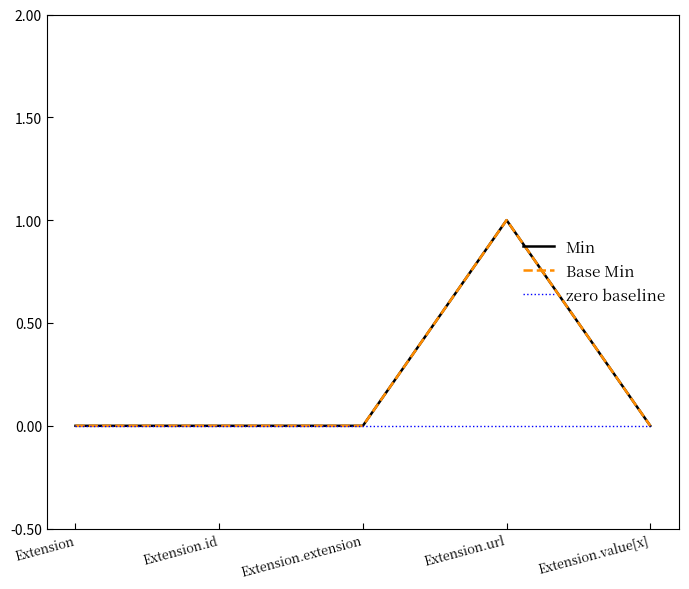

At which category does the chart reach its minimum across all series?

Extension